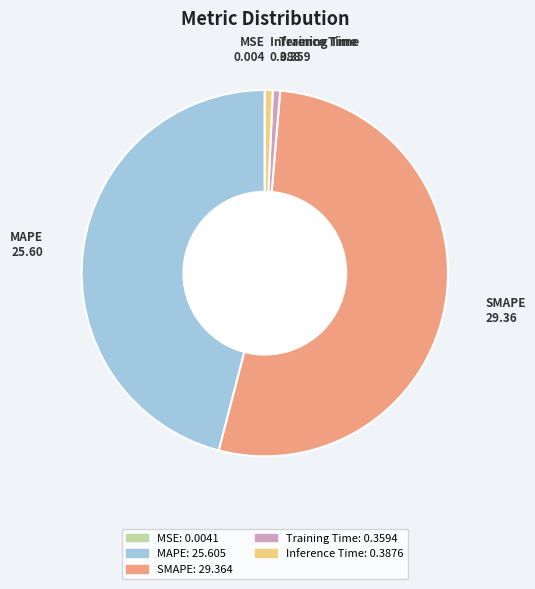

Is it true that Inference Time is 11% of the pie?

False